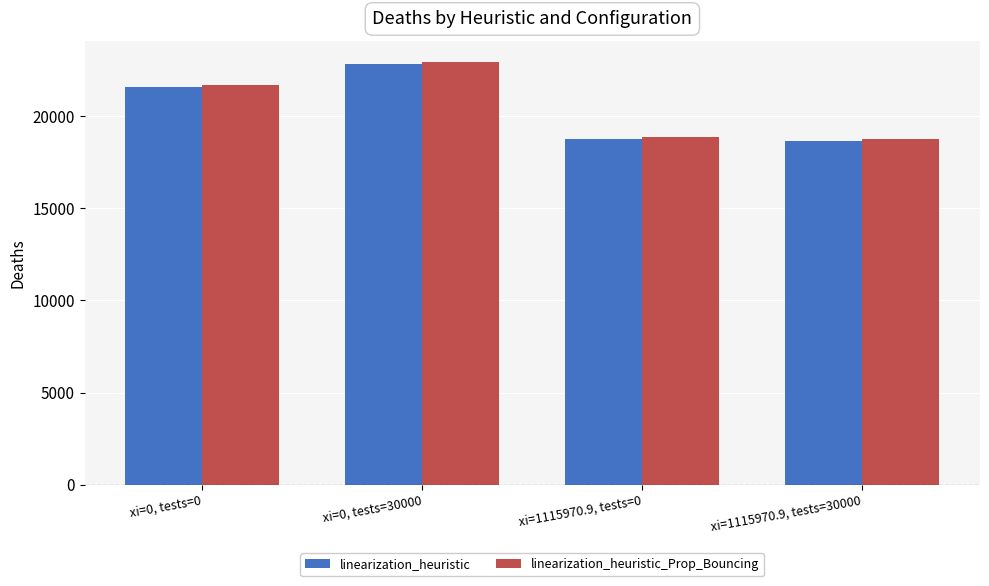

What is the sum of the linearization_heuristic values at xi=0, tests=0 and xi=1115970.9, tests=30000?

40242.4